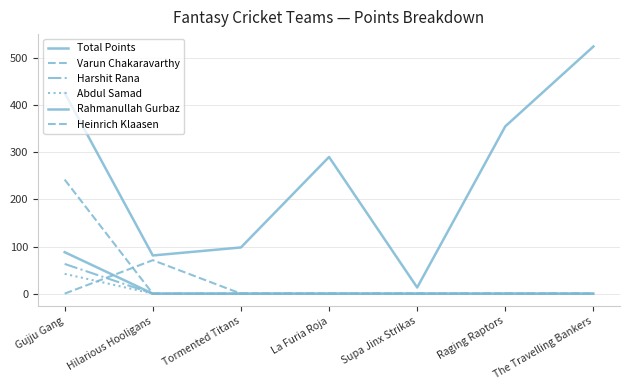

What is the difference between the highest and lowest values at The Travelling Bankers?

524.5